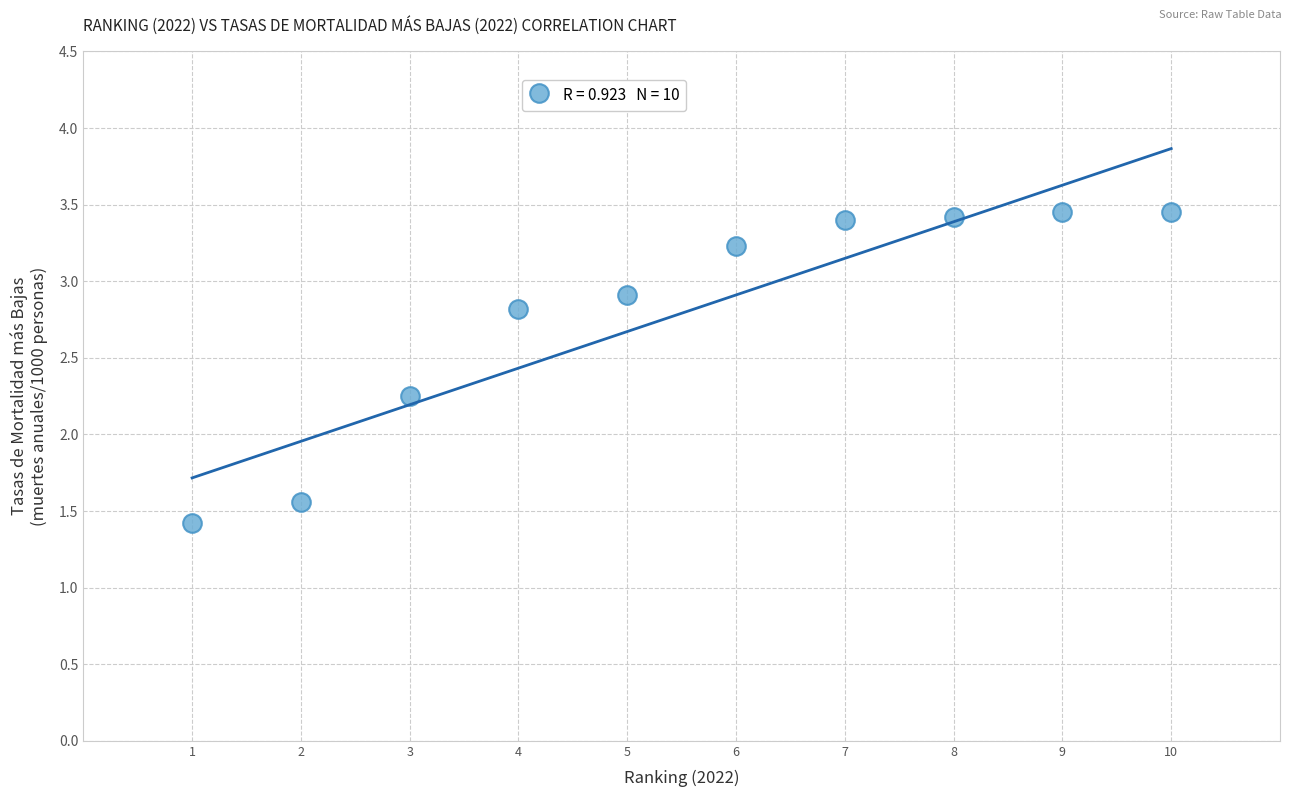

What is the average X value?

5.5